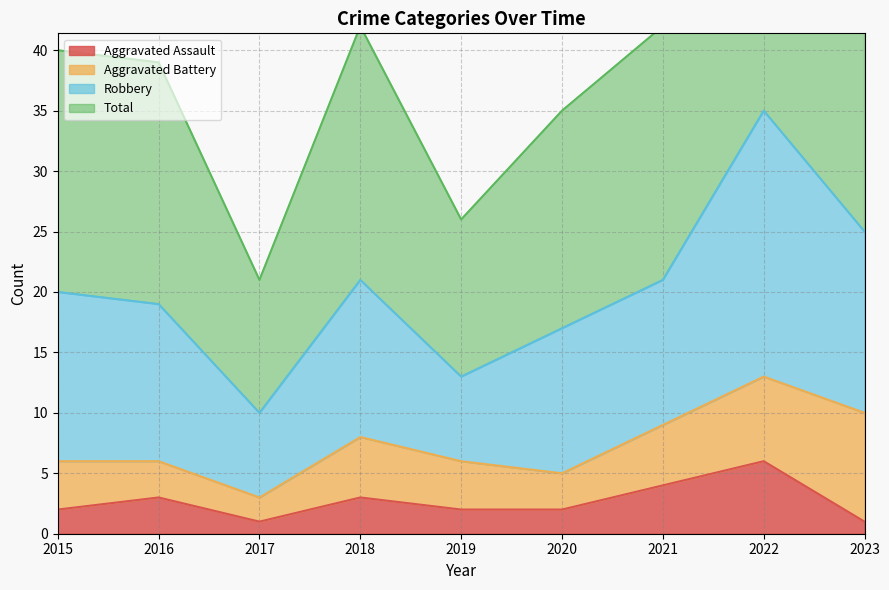

What is the difference between the maximum and minimum values in the Total series?

50